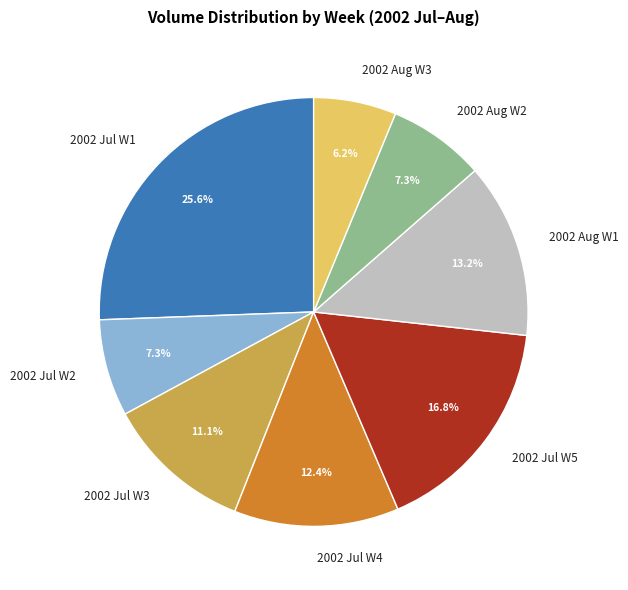

What is the ratio of the value at 2002 Jul W3 to the value at 2002 Jul W2?

1.5